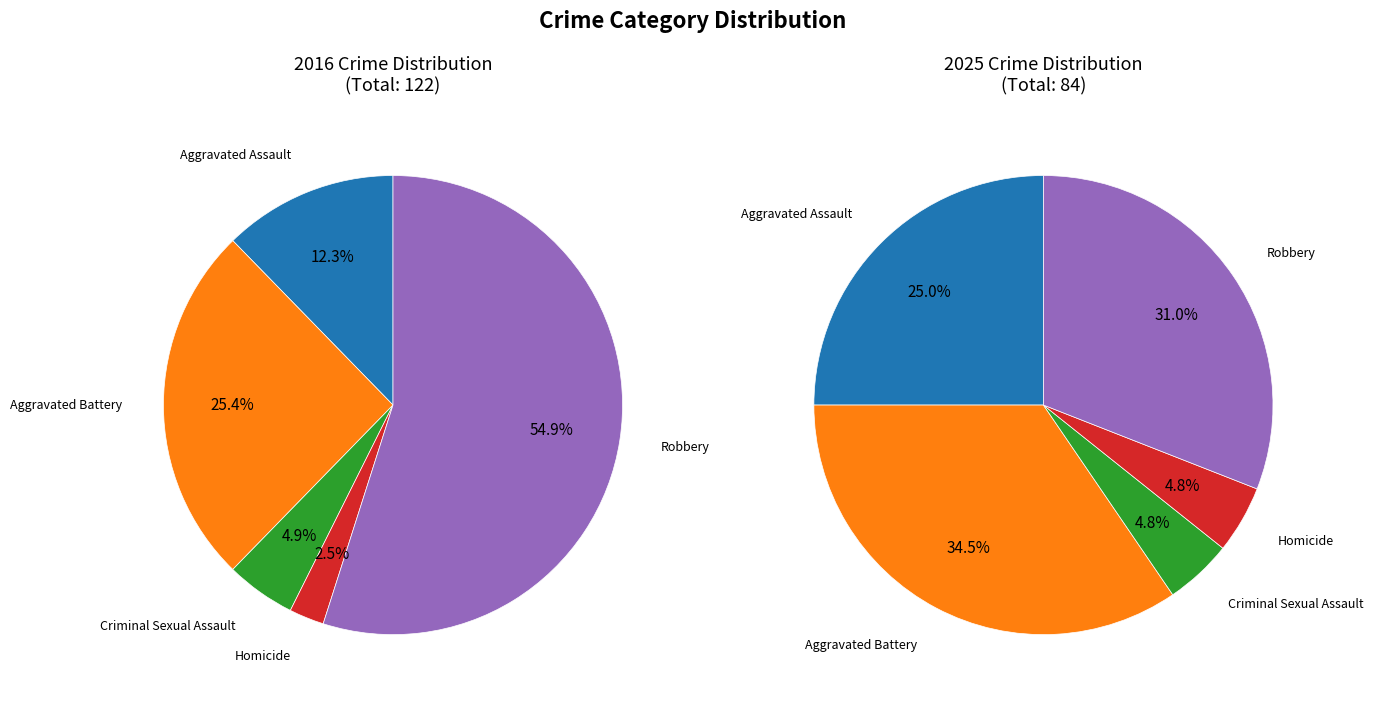

Do Criminal Sexual Assault and Aggravated Battery together represent more than half of the pie?

No